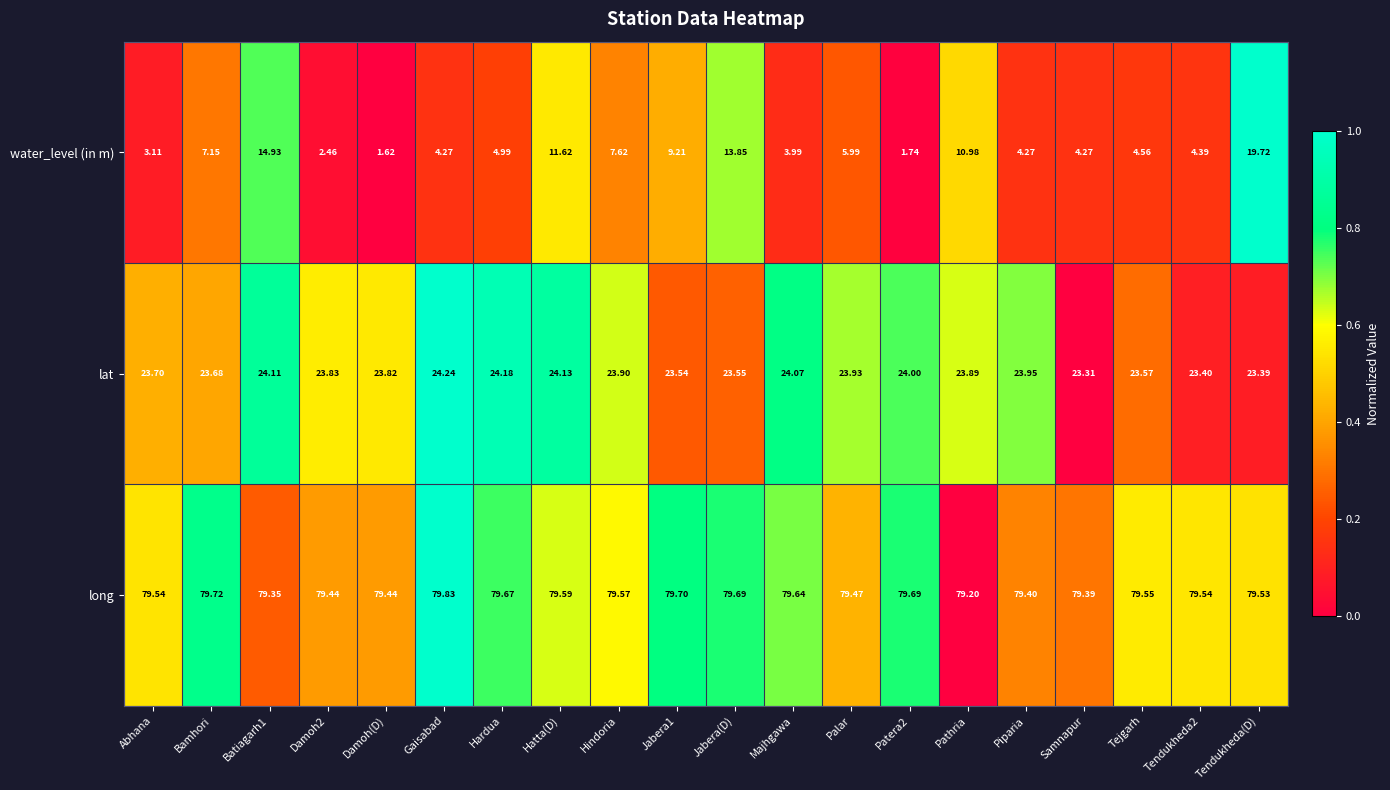

Which series changed the most between Damoh2 and Tejgarh?

water_level (in m)